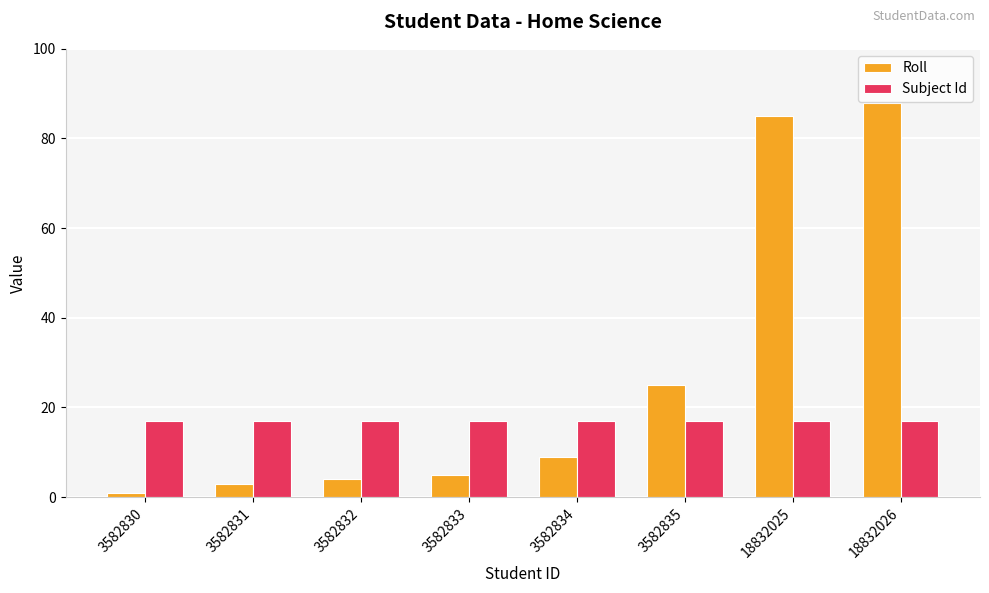

Count the number of categories in the chart.

8